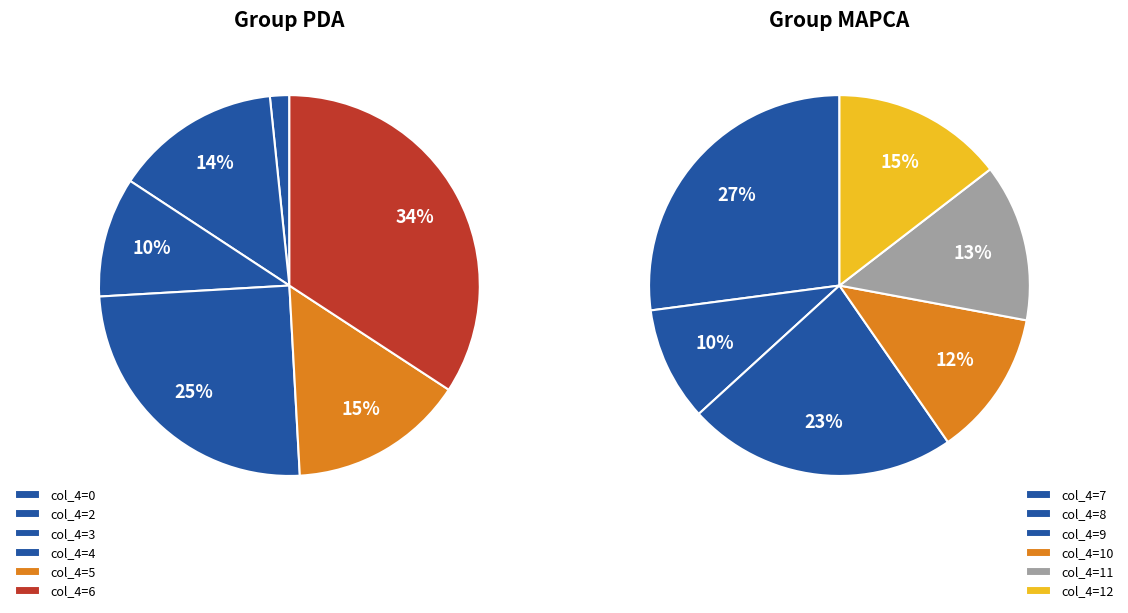

The 8 slice represents 15% of the pie. True or false?

False